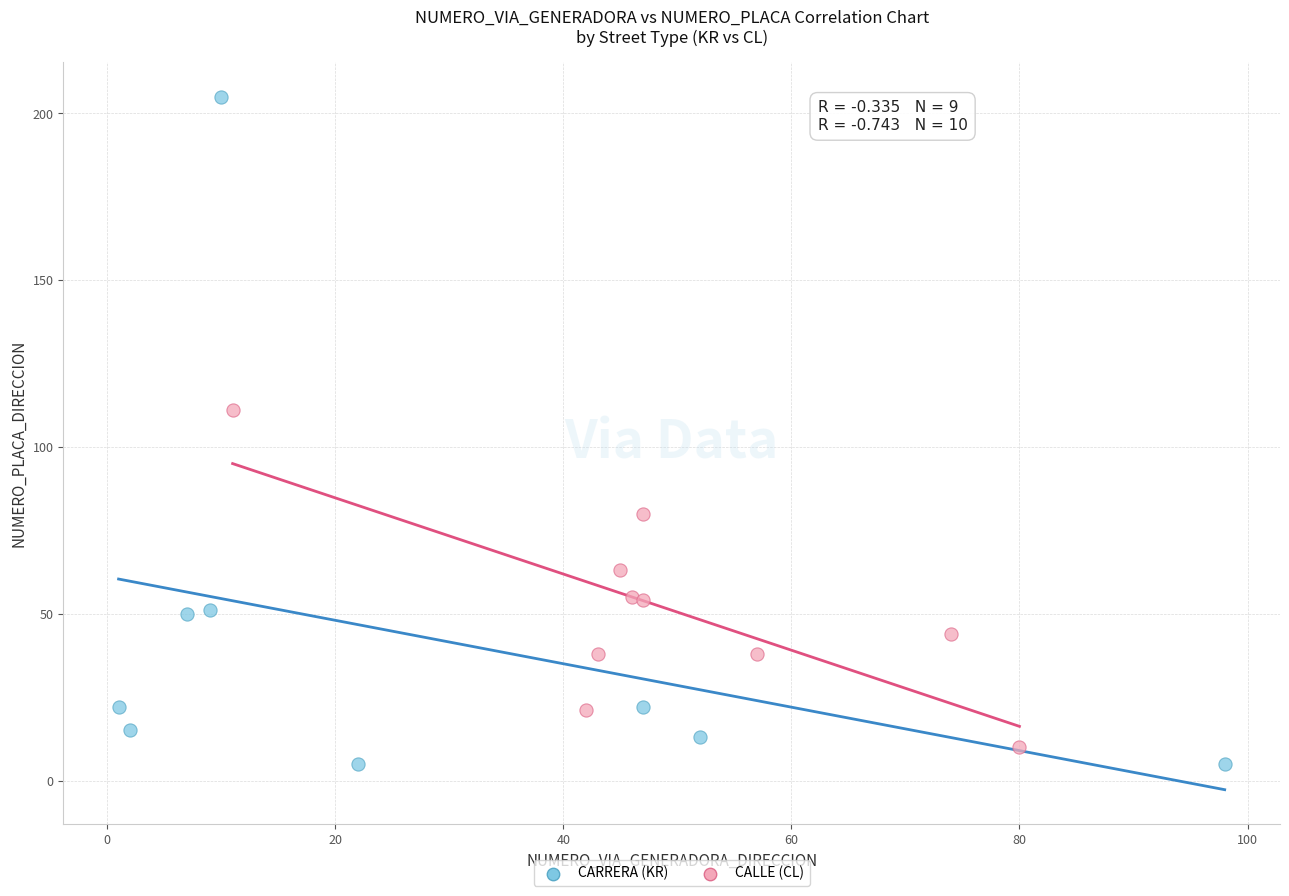

Which series contains the highest Y value?

CARRERA (KR)